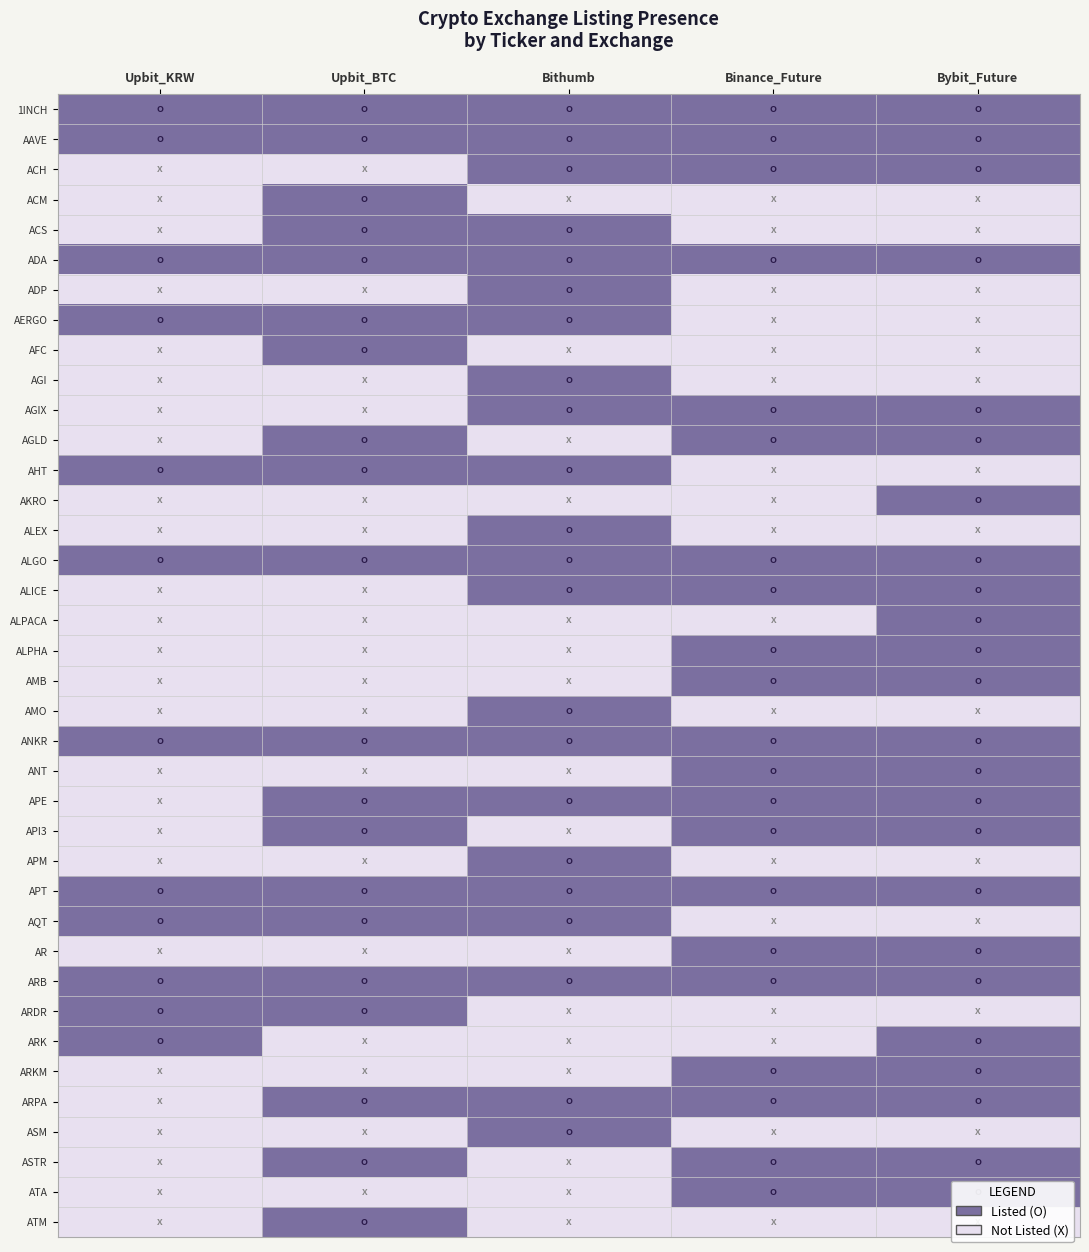

List the series in order of their peak value, highest first.

1INCH, AAVE, ACH, ACM, ACS, ADA, ADP, AERGO, AFC, AGI, AGIX, AGLD, AHT, AKRO, ALEX, ALGO, ALICE, ALPACA, ALPHA, AMB, AMO, ANKR, ANT, APE, API3, APM, APT, AQT, AR, ARB, ARDR, ARK, ARKM, ARPA, ASM, ASTR, ATA, ATM